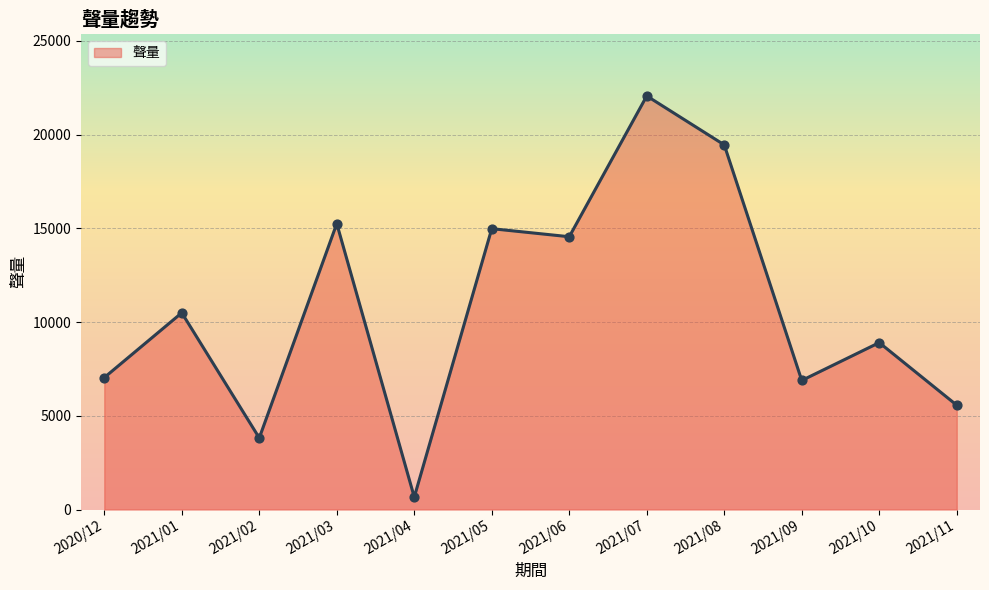

What is the change in value from 2020/12 to 2021/08?

+12408